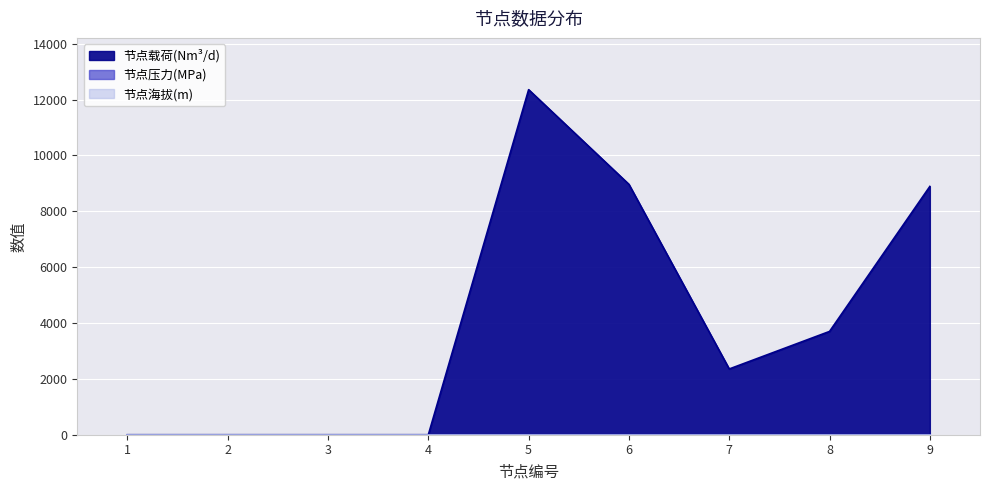

What are all the series names shown in the legend?

节点载荷(Nm³/d), 节点压力(MPa), 节点海拔(m)